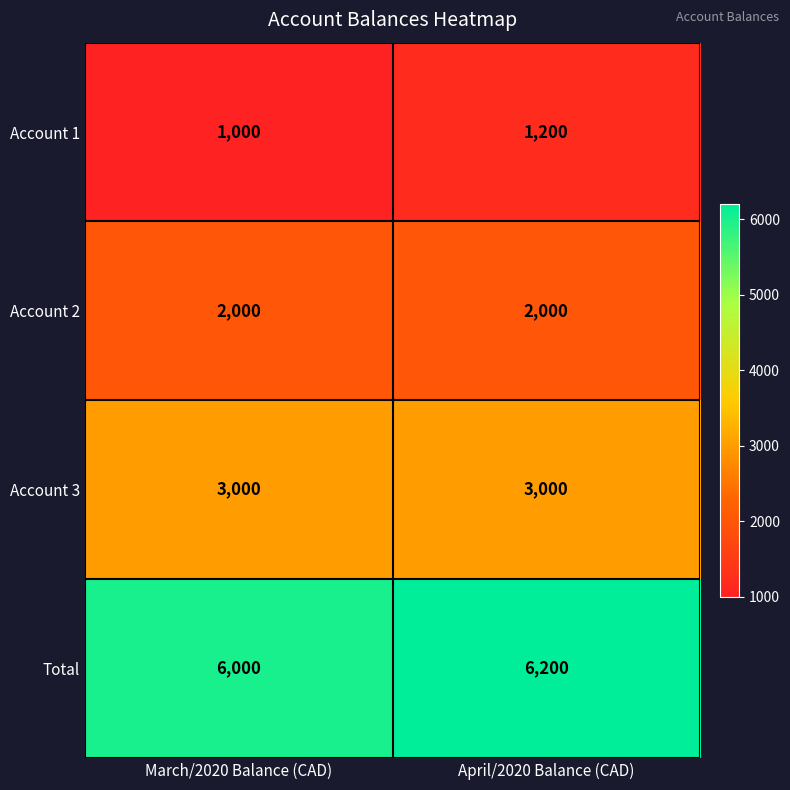

How many data points does each series have?

2